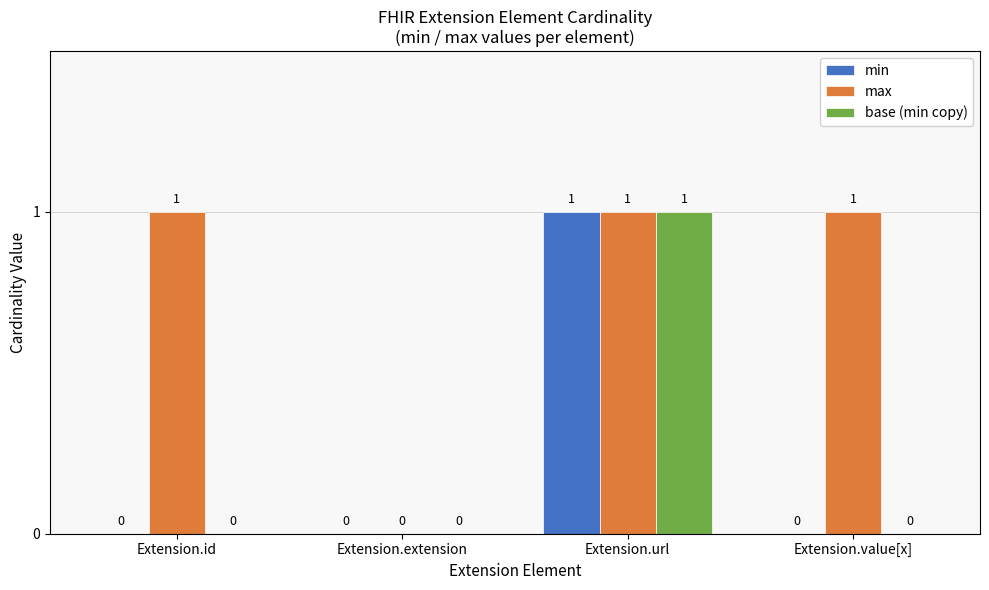

What is the sum of all min values?

1